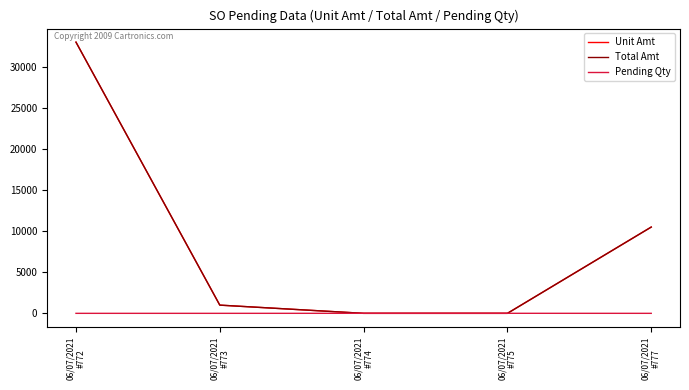

Is this an area chart (filled region under the line)?

No